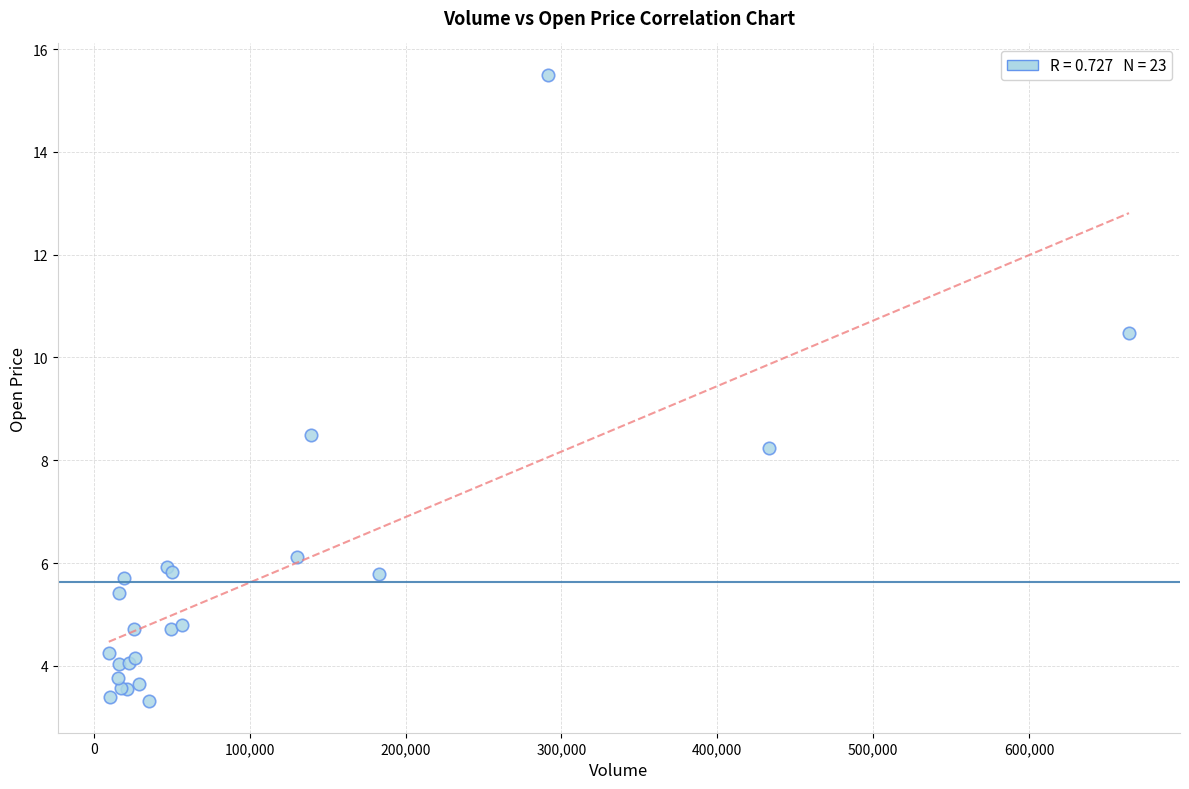

What Y value in the scatter plot is closest to 9?

8.5